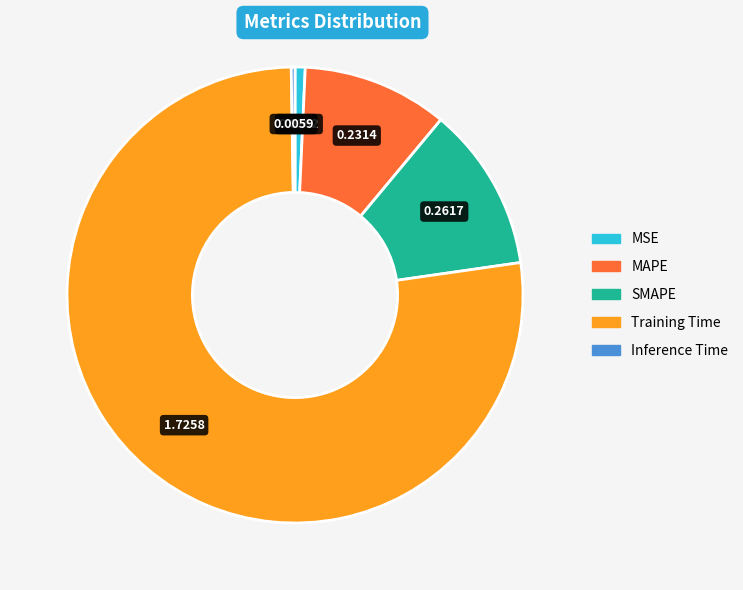

Is the sum of SMAPE and MSE greater than half?

No